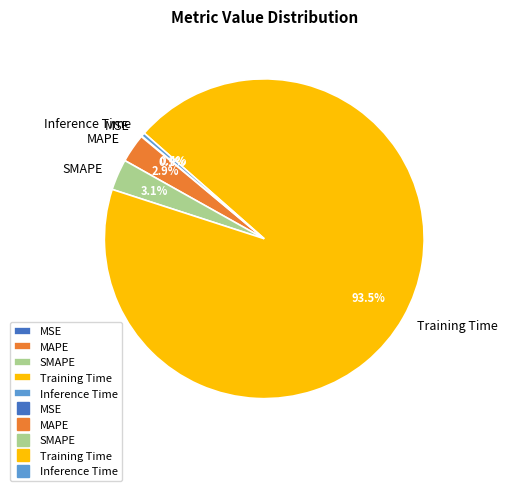

What percentage is NOT represented by SMAPE?

96.9%